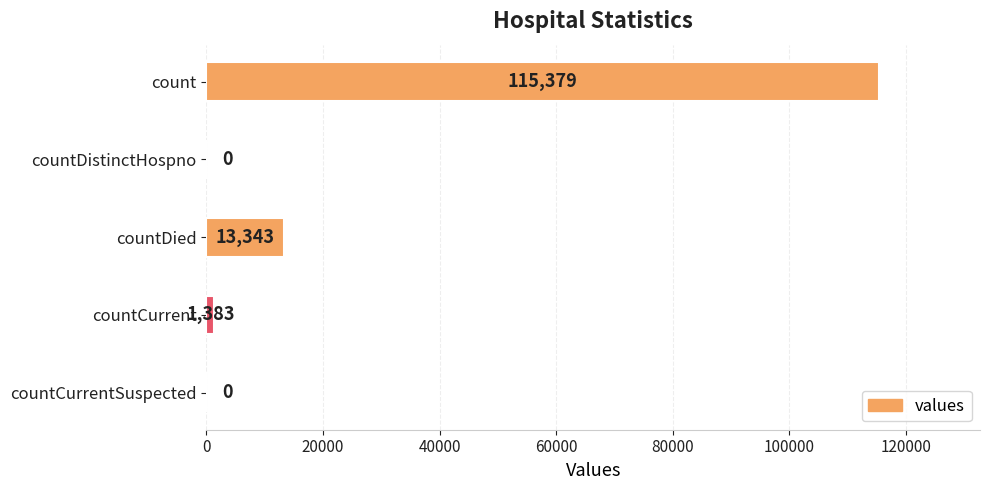

What is the change in value from count to countCurrentSuspected?

-115379